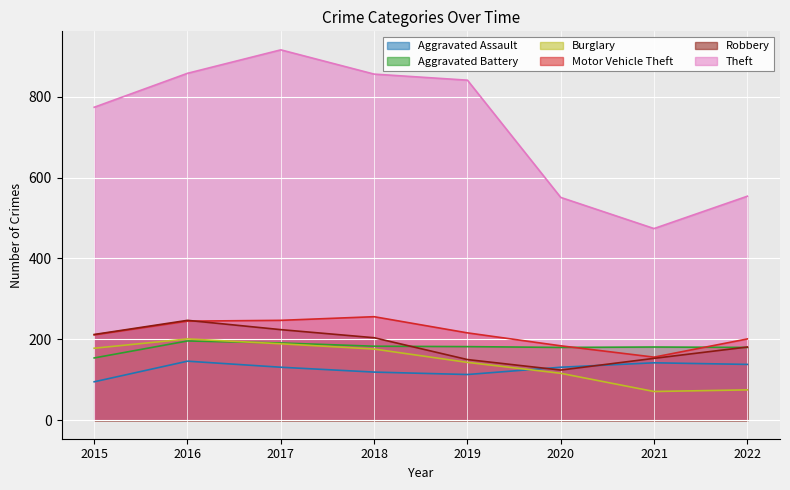

How many data points in Robbery are less than 204?

4